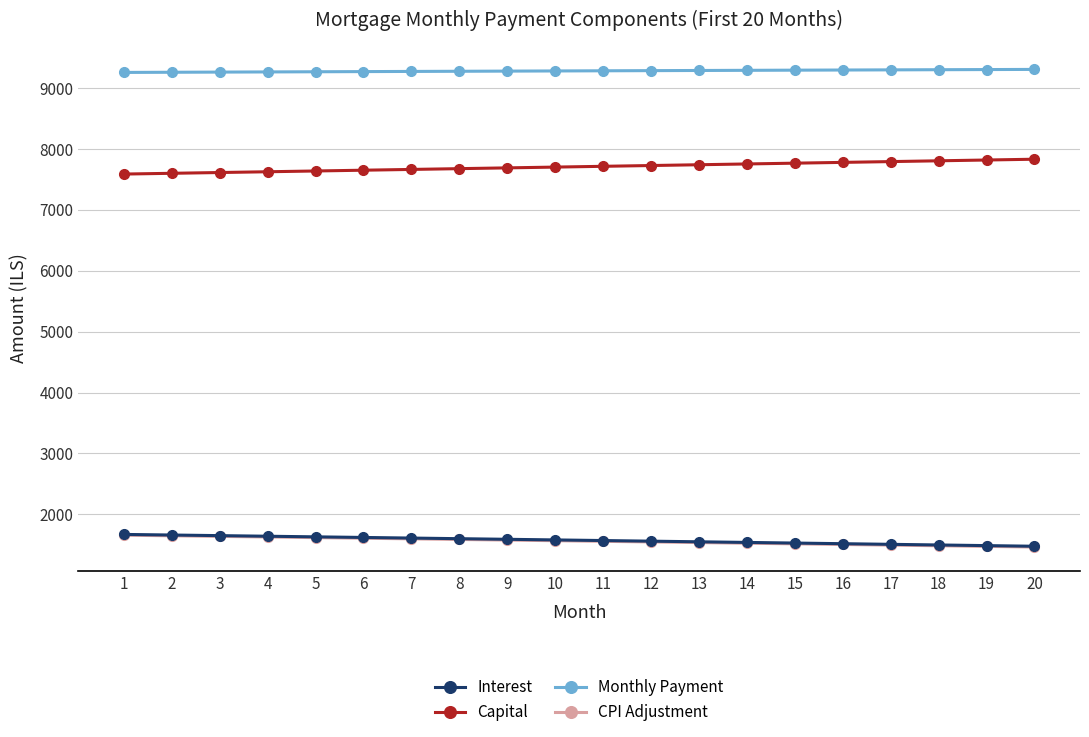

What is the value of the Capital point at the 4th from the left?

7626.4